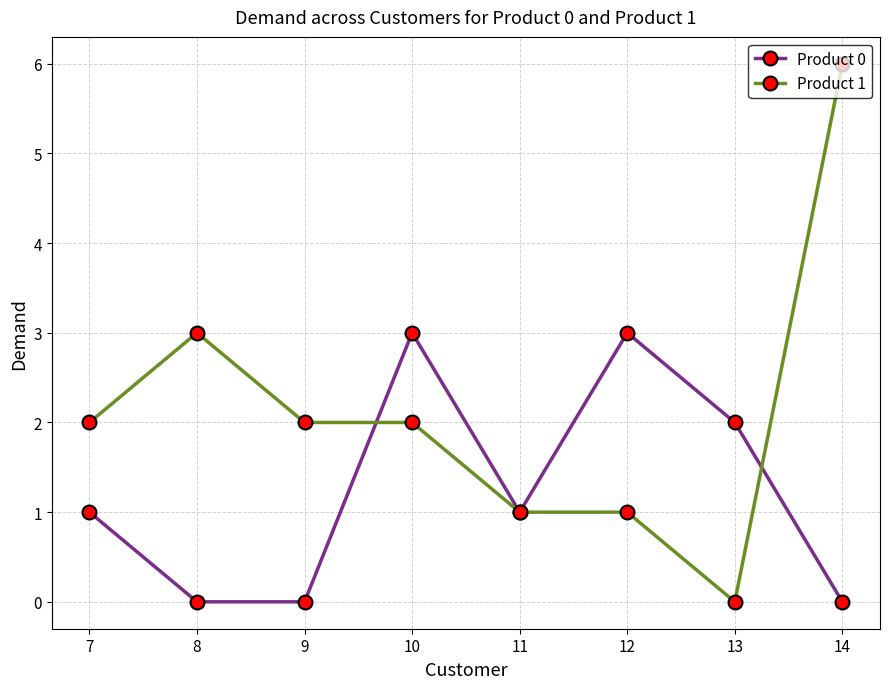

List the series in order of their peak value, highest first.

Product 1, Product 0